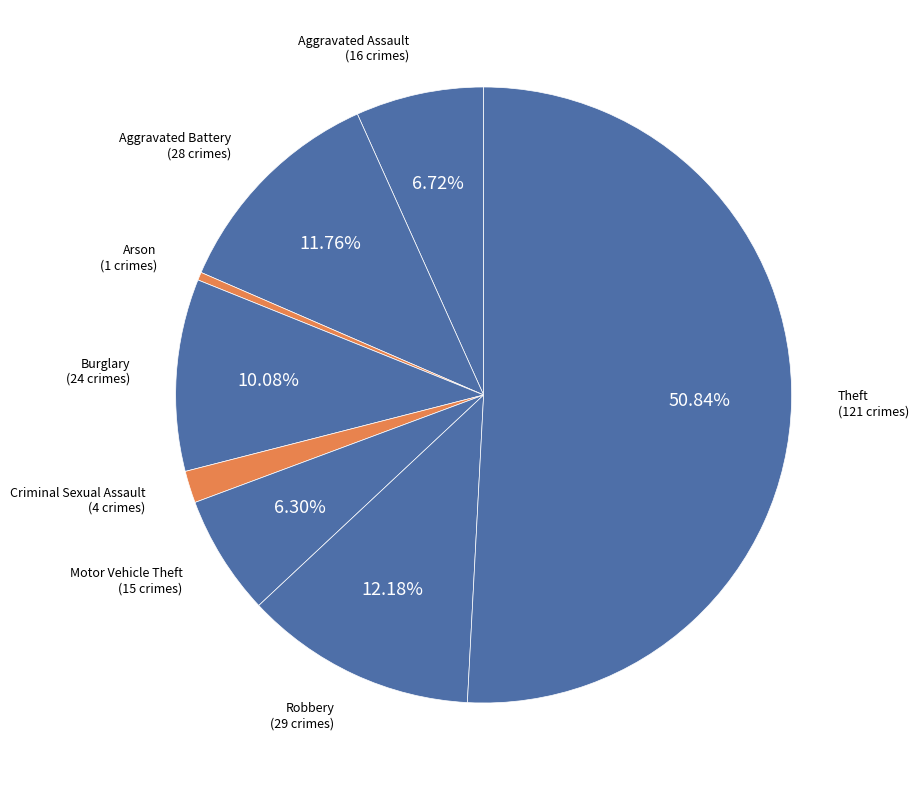

How many segments does this pie chart have?

8